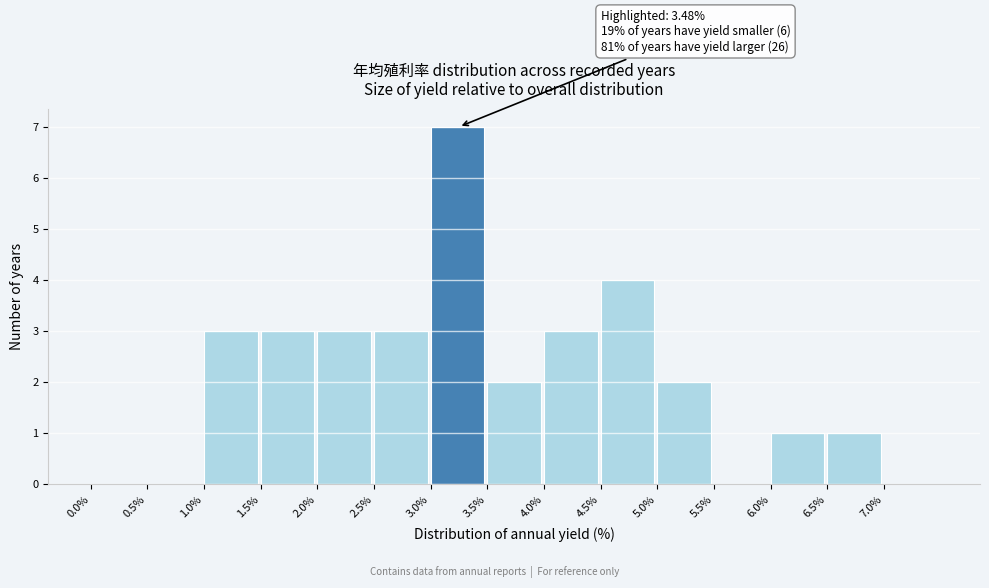

Over which range of the x-axis is the bar tallest?

3.0 to 3.5